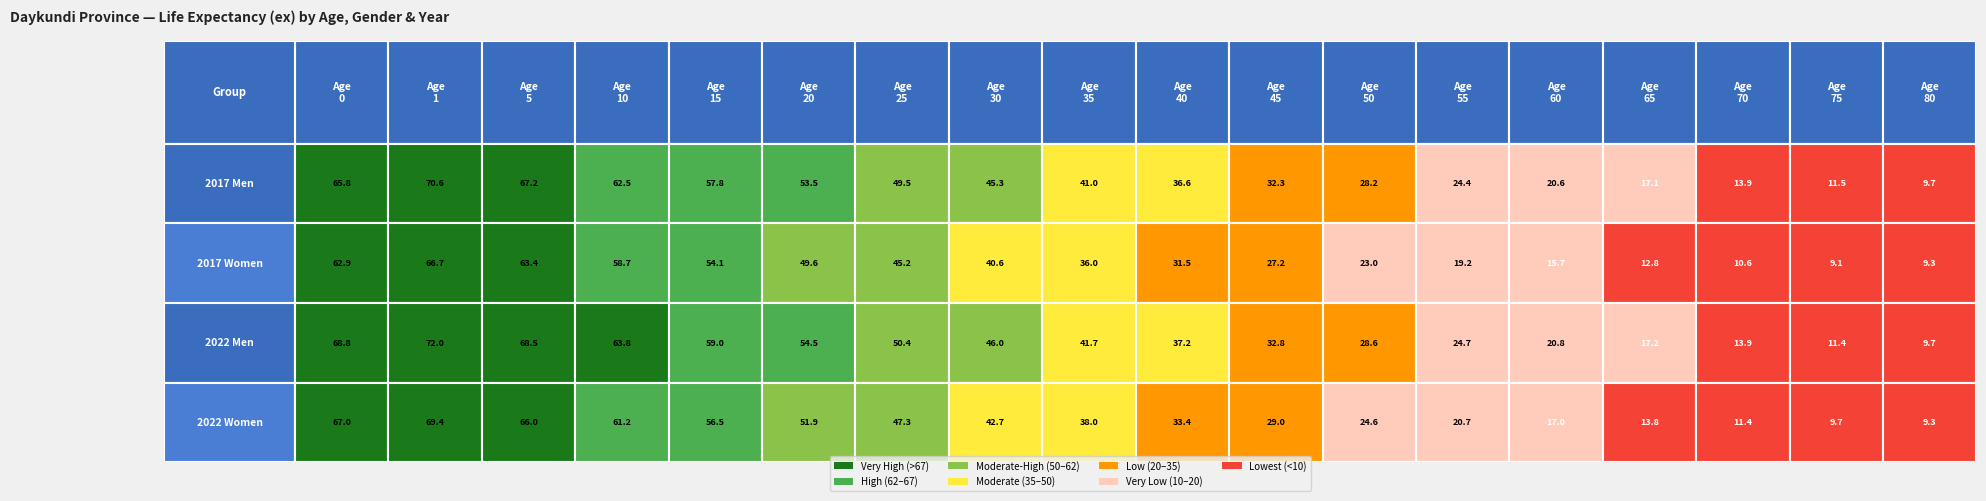

Is the value of 2017 Men at 15 greater than the value of 2022 Men at 10?

No